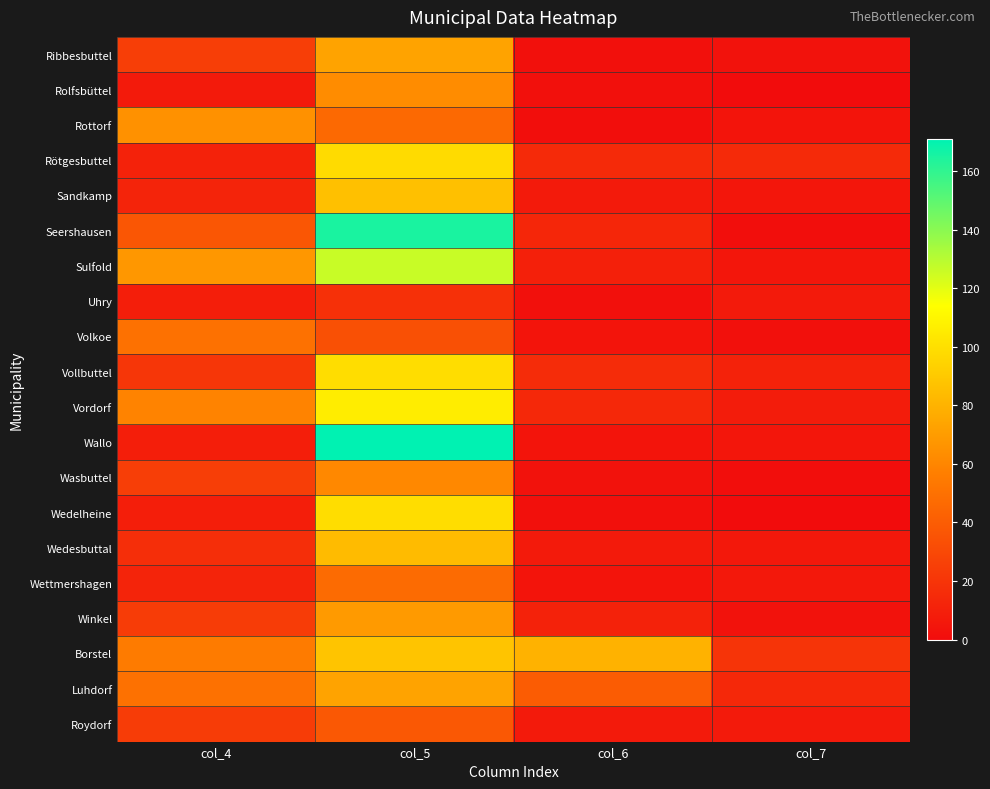

Between col_4 and col_7, which is larger?

col_4